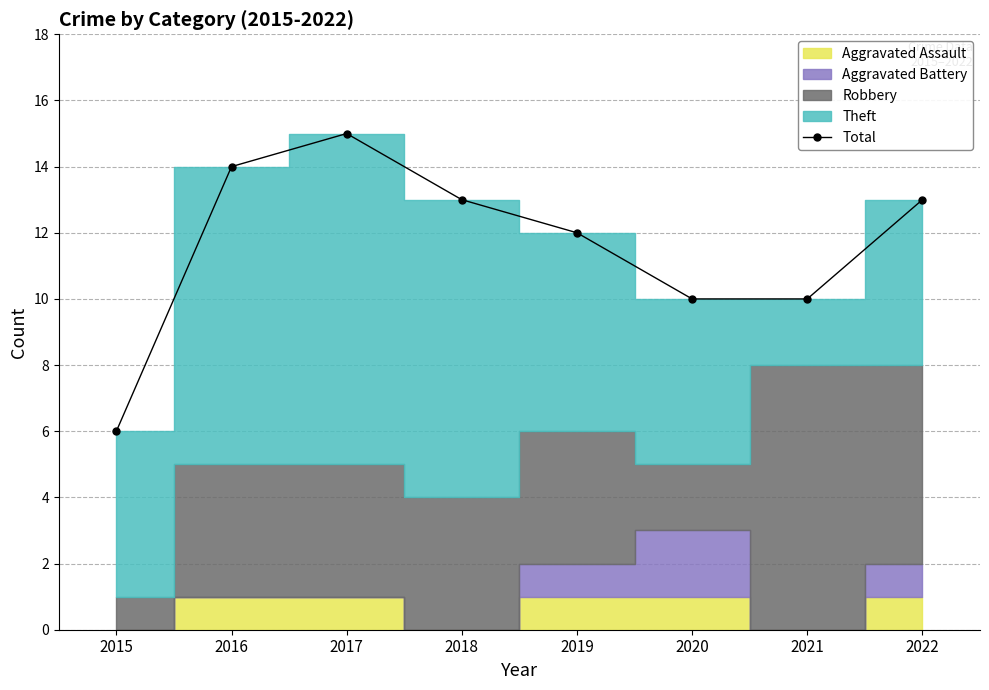

Reading left to right, what are all the values shown in this chart?

6	14	15	13	12	10	10	13